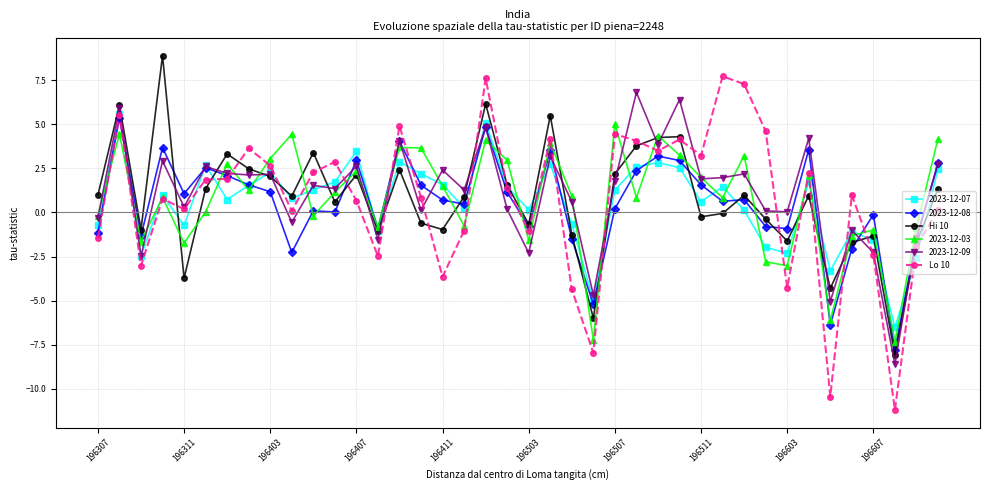

Which series has the largest range (max minus min)?

Lo 10